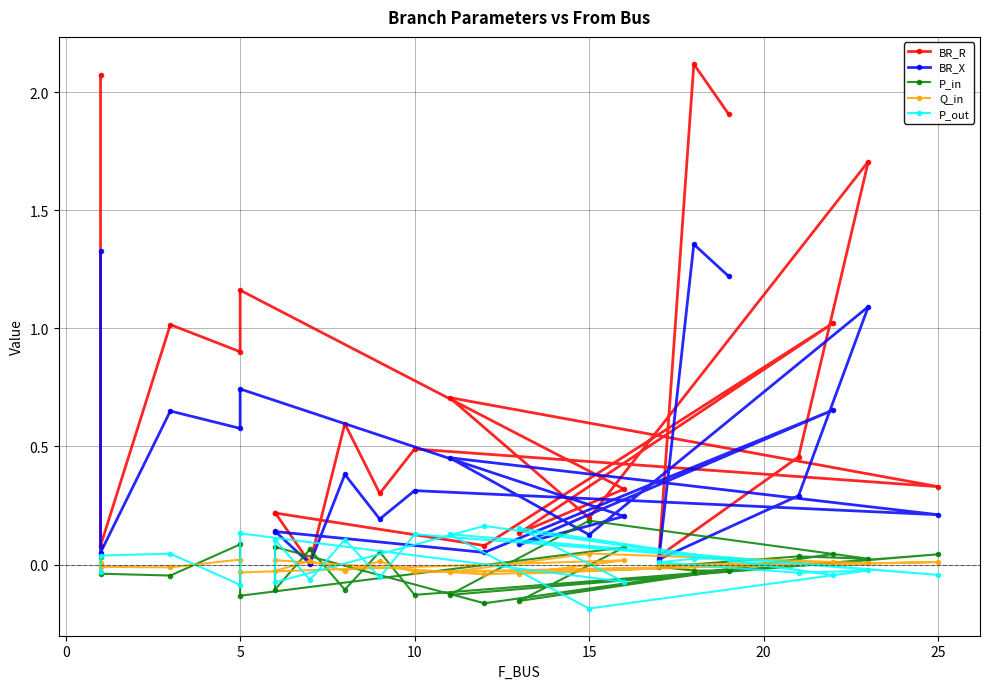

Reading right to left, transcribe all the data shown in this chart.

BR_R: 1.9	2.1	0.0	0.5	1.7	0.2	0.7	0.3	0.5	0.3	0.6	0.0	0.2	0.2	0.1	1.0	0.1	0.3	1.2	0.9	1.0	0.1	2.1
BR_X: 1.2	1.4	0.0	0.3	1.1	0.1	0.5	0.2	0.3	0.2	0.4	0.0	0.1	0.1	0.1	0.7	0.1	0.2	0.7	0.6	0.7	0.1	1.3
P_in: -0.0	-0.0	-0.0	0.0	0.0	0.2	-0.1	0.0	-0.1	0.1	-0.1	0.1	-0.1	0.1	-0.2	0.0	-0.2	0.1	-0.1	0.1	-0.0	-0.0	0.0
Q_in: -0.0	-0.0	-0.0	0.0	0.0	0.0	-0.0	0.0	-0.0	0.0	-0.0	0.0	-0.0	0.0	-0.0	0.0	-0.0	0.0	-0.0	0.0	-0.0	-0.0	0.0
P_out: 0.0	0.0	0.0	-0.0	-0.0	-0.2	0.1	-0.0	0.1	-0.1	0.1	-0.1	0.1	-0.1	0.2	-0.0	0.2	-0.1	0.1	-0.1	0.0	0.0	-0.0